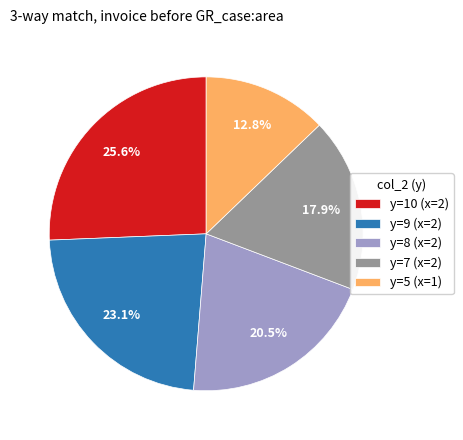

Count the number of slices in the pie.

5